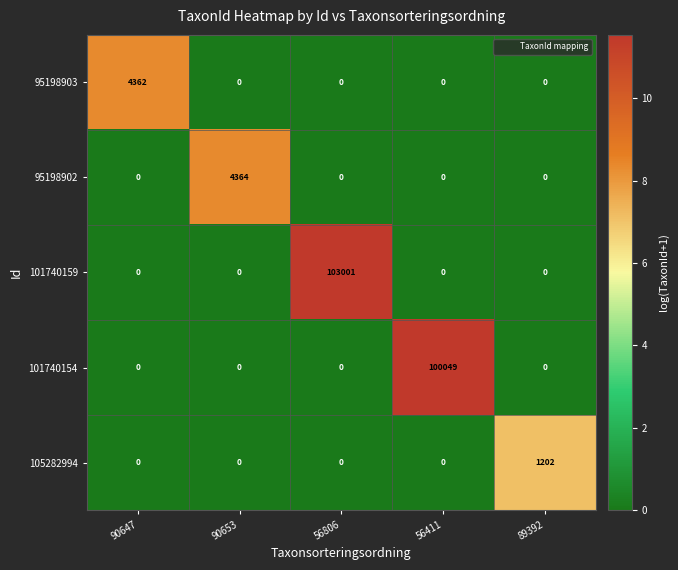

Is it true that 95198902 equals 0 at 89392?

True